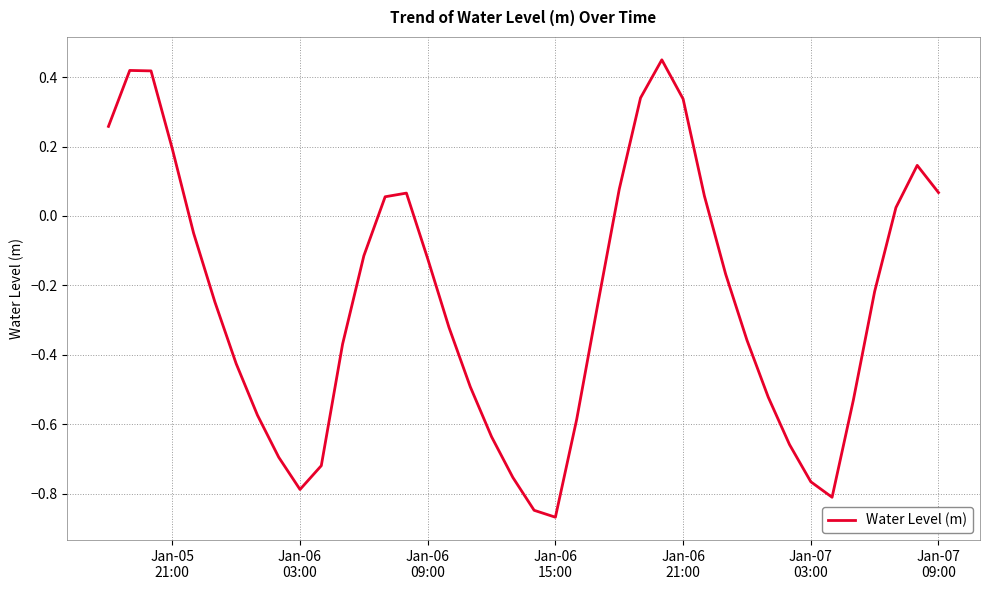

Is this an area chart (filled region under the line)?

No